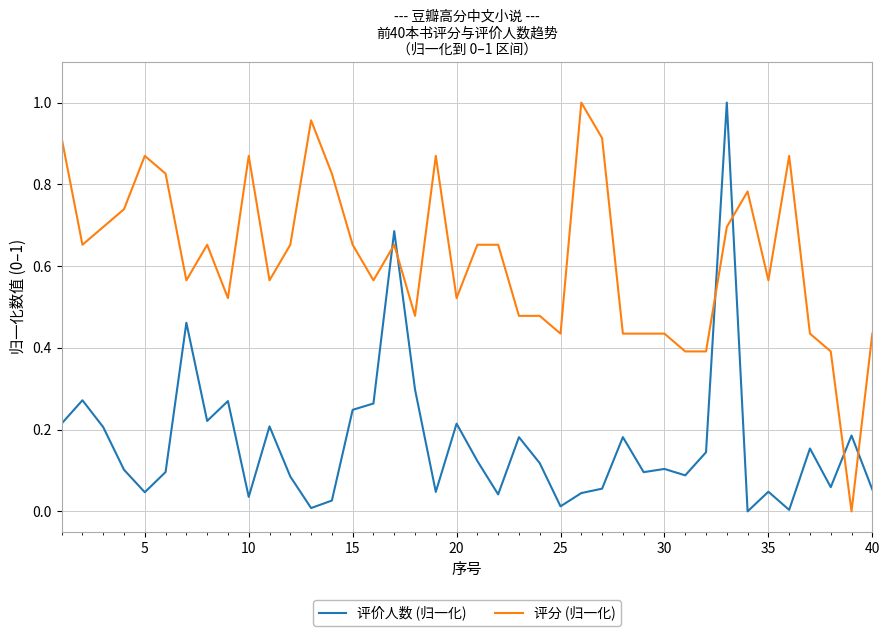

List the series in order of their overall mean, highest first.

评分 (归一化), 评价人数 (归一化)